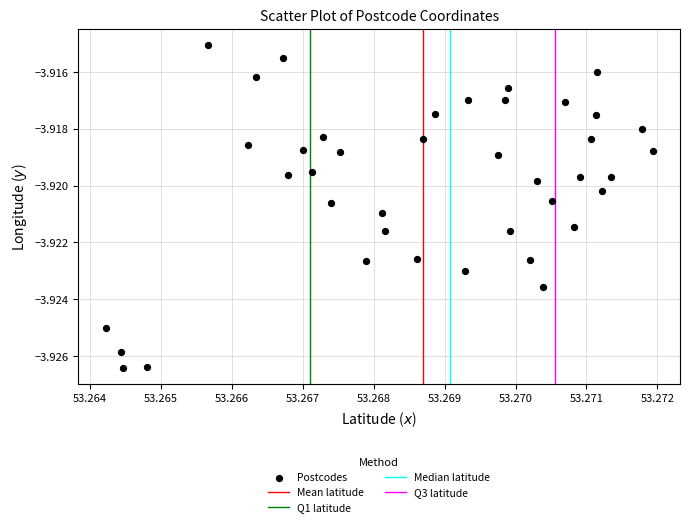

How many data points are displayed?

40